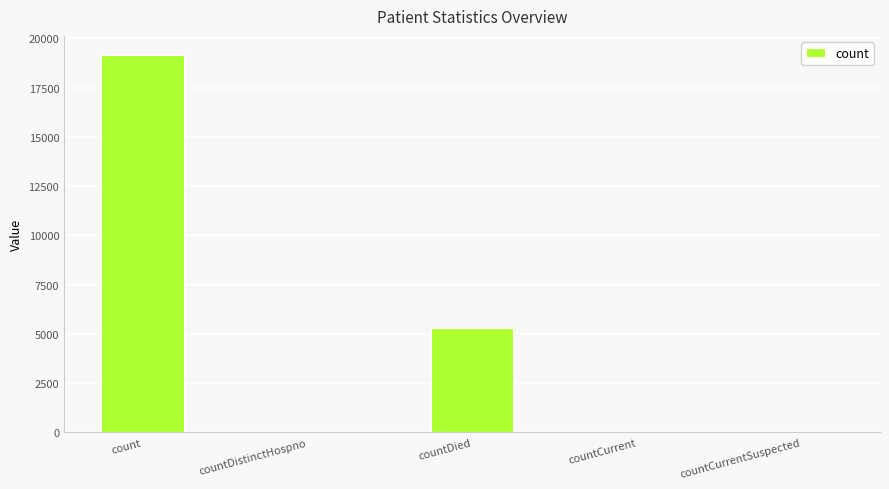

What value does the data have at countDied?

5294